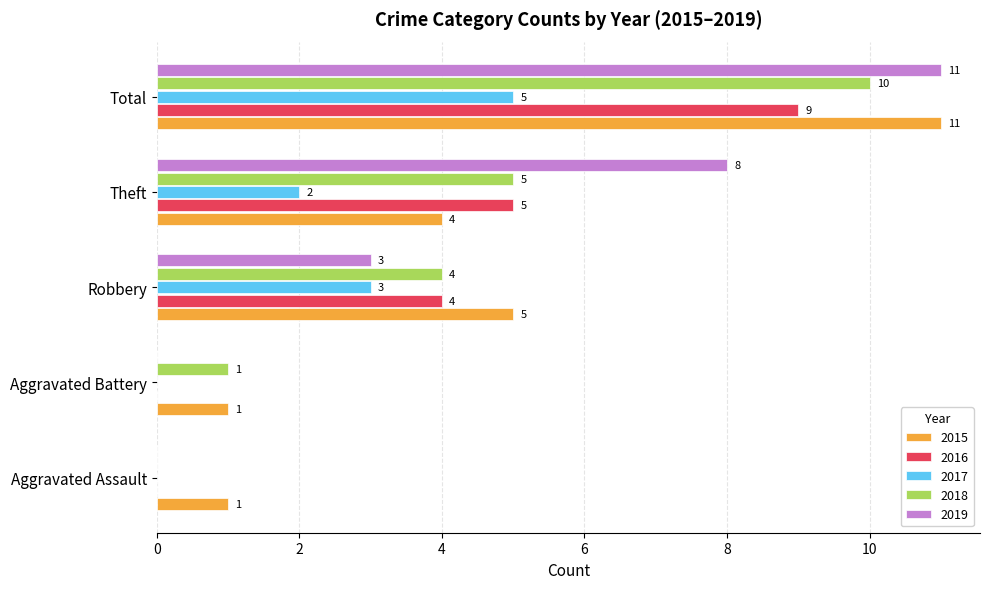

Which series changed the most between Aggravated Battery and Total?

2019